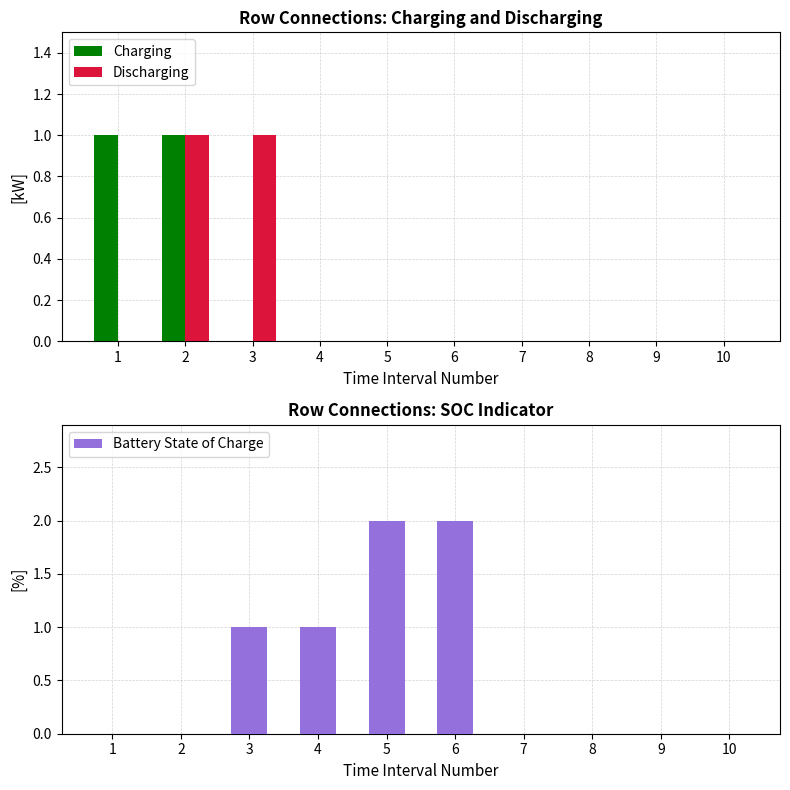

Which series changed the most between 1 and 7?

Charging